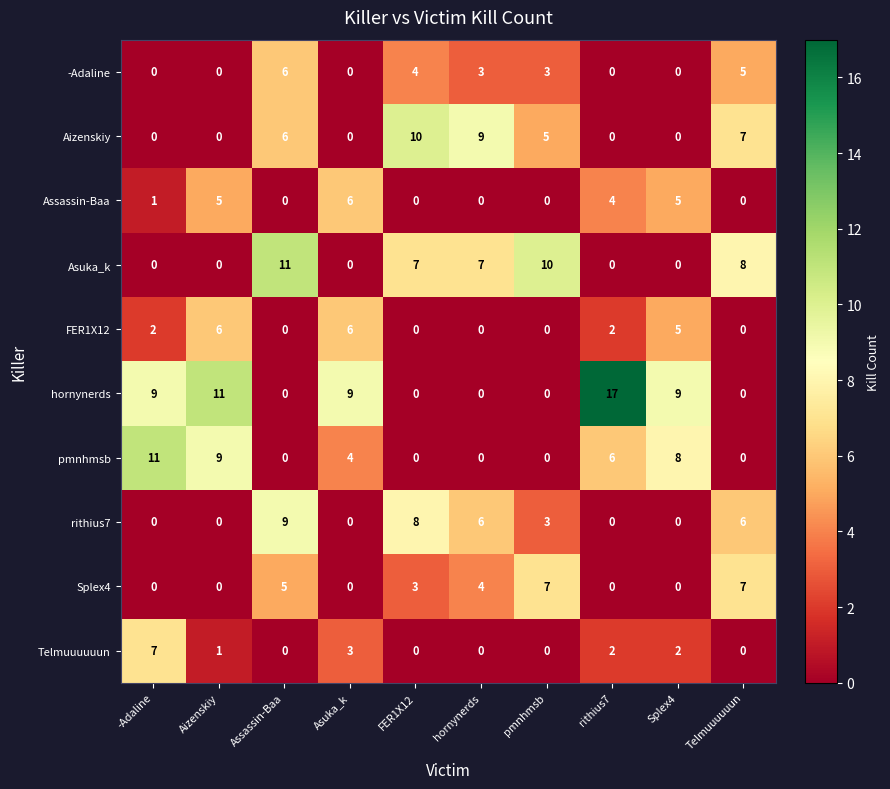

Count the Aizenskiy values in the range 0 to 7.

8